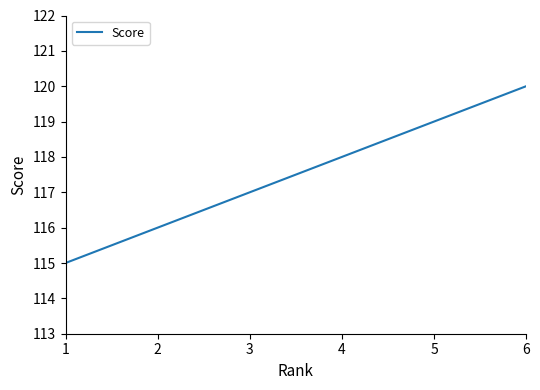

At which category does the chart reach its peak across all series?

6